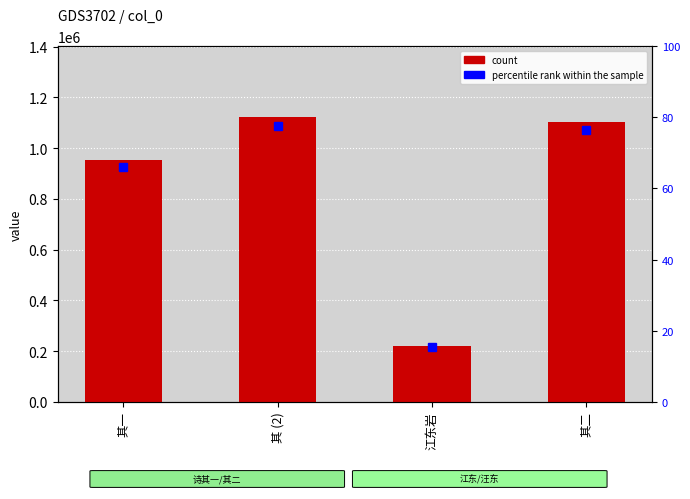

What is the ratio of the value at 其二 to the value at 江东岩?

5.0